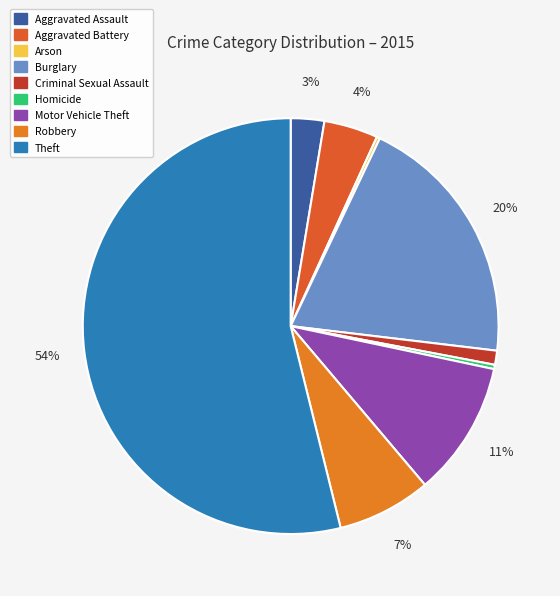

How many segments does this pie chart have?

9